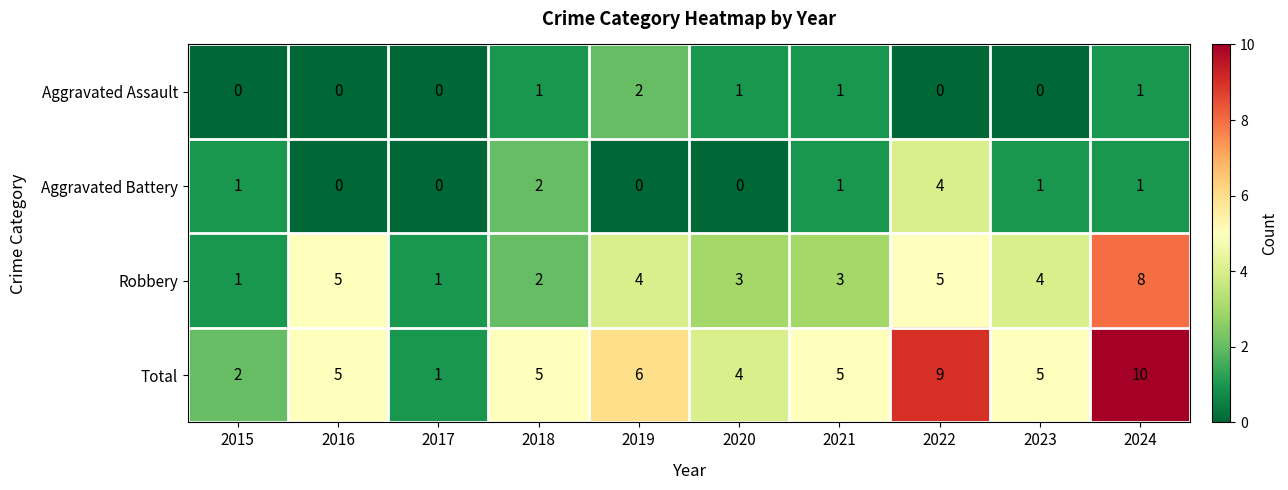

True or false: Robbery has a value of 7 at 2019.

False